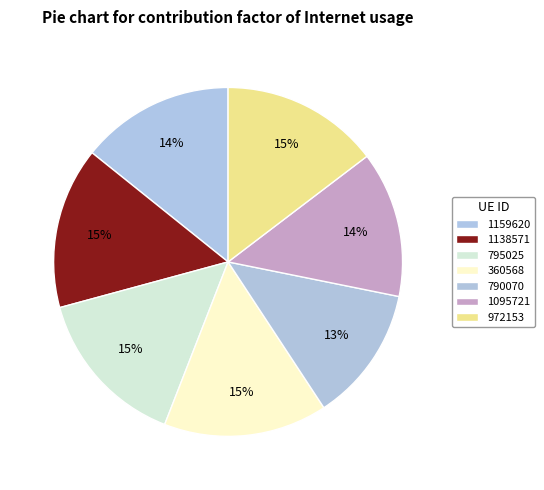

Count the number of slices in the pie.

7